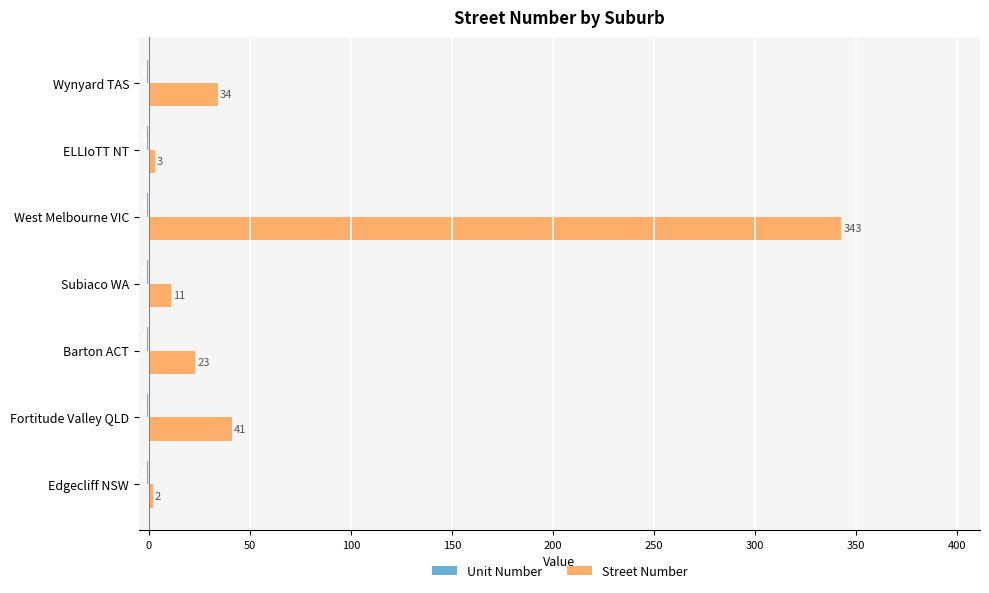

Which series changed the most between Edgecliff NSW and ELLIoTT NT?

Street Number